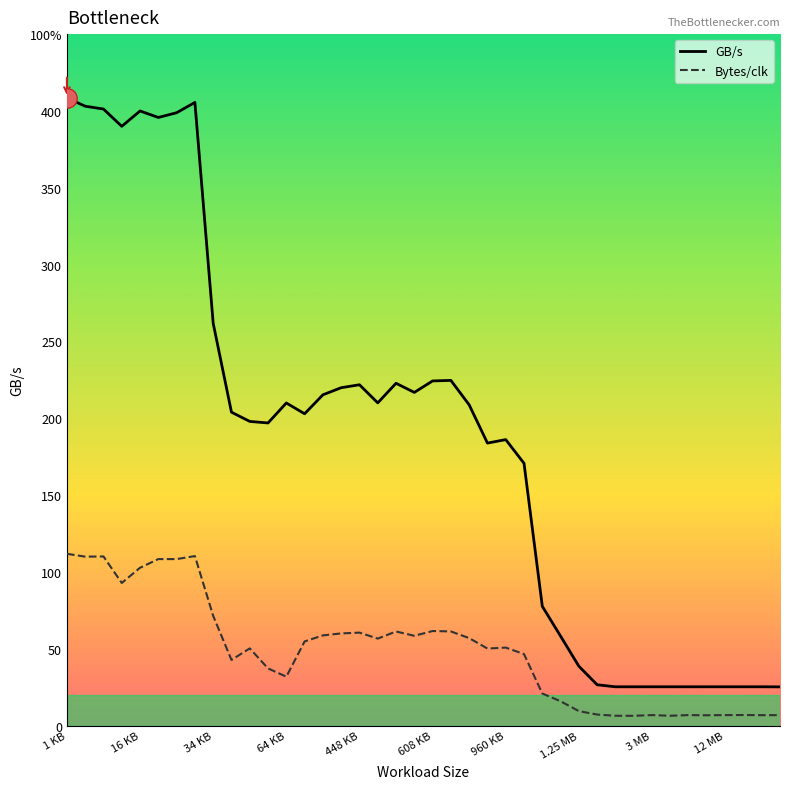

Between 3 MB and 1.25 MB, which is larger?

1.25 MB